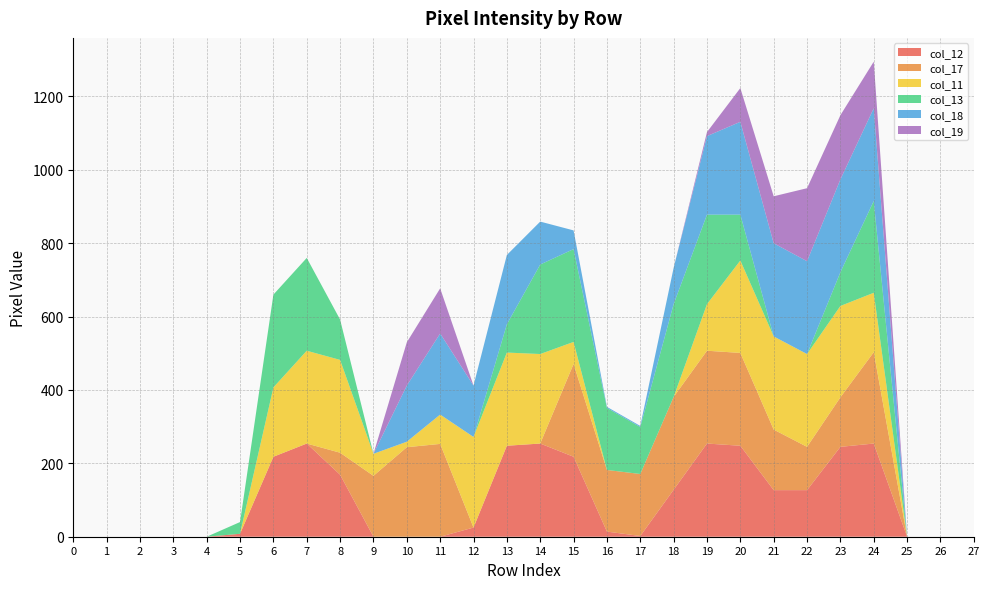

Reading right to left, extract all data points from this chart.

col_12: 27=0	26=0	25=0	24=254	23=245	22=127	21=127	20=248	19=254	18=128	17=2	16=14	15=218	14=254	13=248	12=25	11=0	10=0	9=0	8=169	7=254	6=218	5=8	4=0	3=0	2=0	1=0	0=0
col_17: 27=0	26=0	25=0	24=249	23=135	22=118	21=165	20=253	19=253	18=253	17=169	16=168	15=253	14=0	13=0	12=0	11=253	10=244	9=166	8=60	7=0	6=0	5=0	4=0	3=0	2=0	1=0	0=0
col_11: 27=0	26=0	25=0	24=162	23=249	22=253	21=254	20=252	19=127	18=0	17=0	16=0	15=60	14=244	13=254	12=247	11=80	10=15	9=60	8=253	7=253	6=189	5=0	4=0	3=0	2=0	1=0	0=0
col_13: 27=0	26=0	25=0	24=250	23=92	22=0	21=0	20=125	19=244	18=253	17=128	16=169	15=253	14=244	13=77	12=0	11=0	10=0	9=0	8=110	7=253	6=253	5=32	4=0	3=0	2=0	1=0	0=0
col_18: 27=0	26=0	25=0	24=253	23=253	22=253	21=254	20=253	19=214	18=99	17=3	16=3	15=51	14=117	13=189	12=140	11=221	10=153	9=0	8=0	7=0	6=0	5=0	4=0	3=0	2=0	1=0	0=0
col_19: 27=0	26=0	25=0	24=127	23=175	22=199	21=128	20=92	19=11	18=0	17=0	16=0	15=0	14=0	13=0	12=0	11=123	10=118	9=0	8=0	7=0	6=0	5=0	4=0	3=0	2=0	1=0	0=0